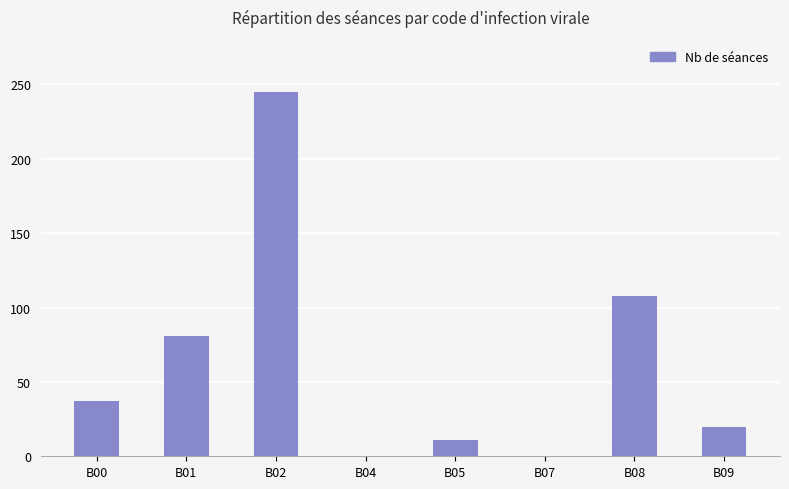

What is the change in value from B07 to B08?

+108